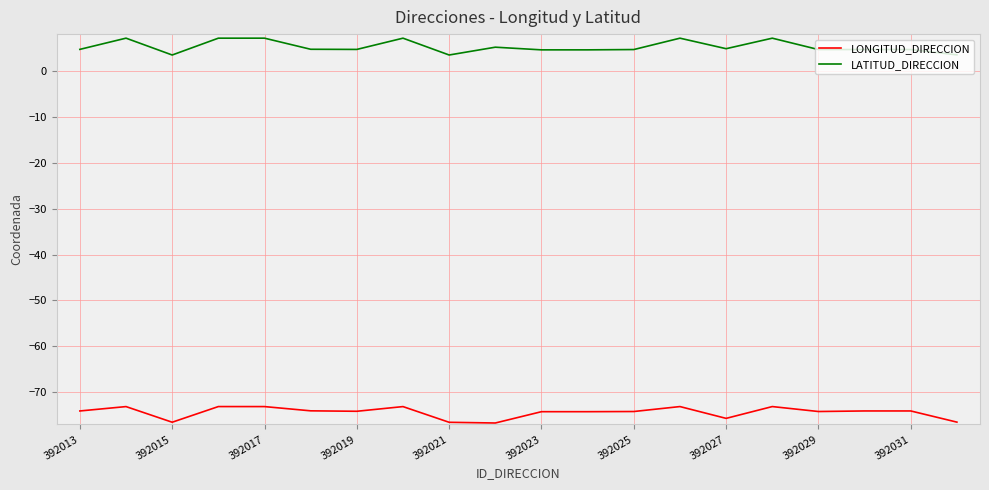

What is the difference between the maximum and minimum values in the LONGITUD_DIRECCION series?

3.6